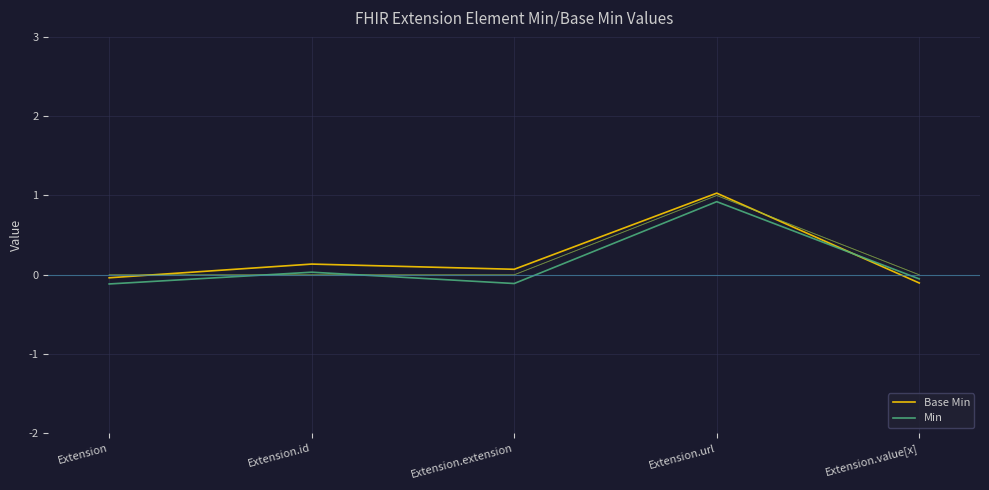

How many values in the Base Min series are below 0?

2